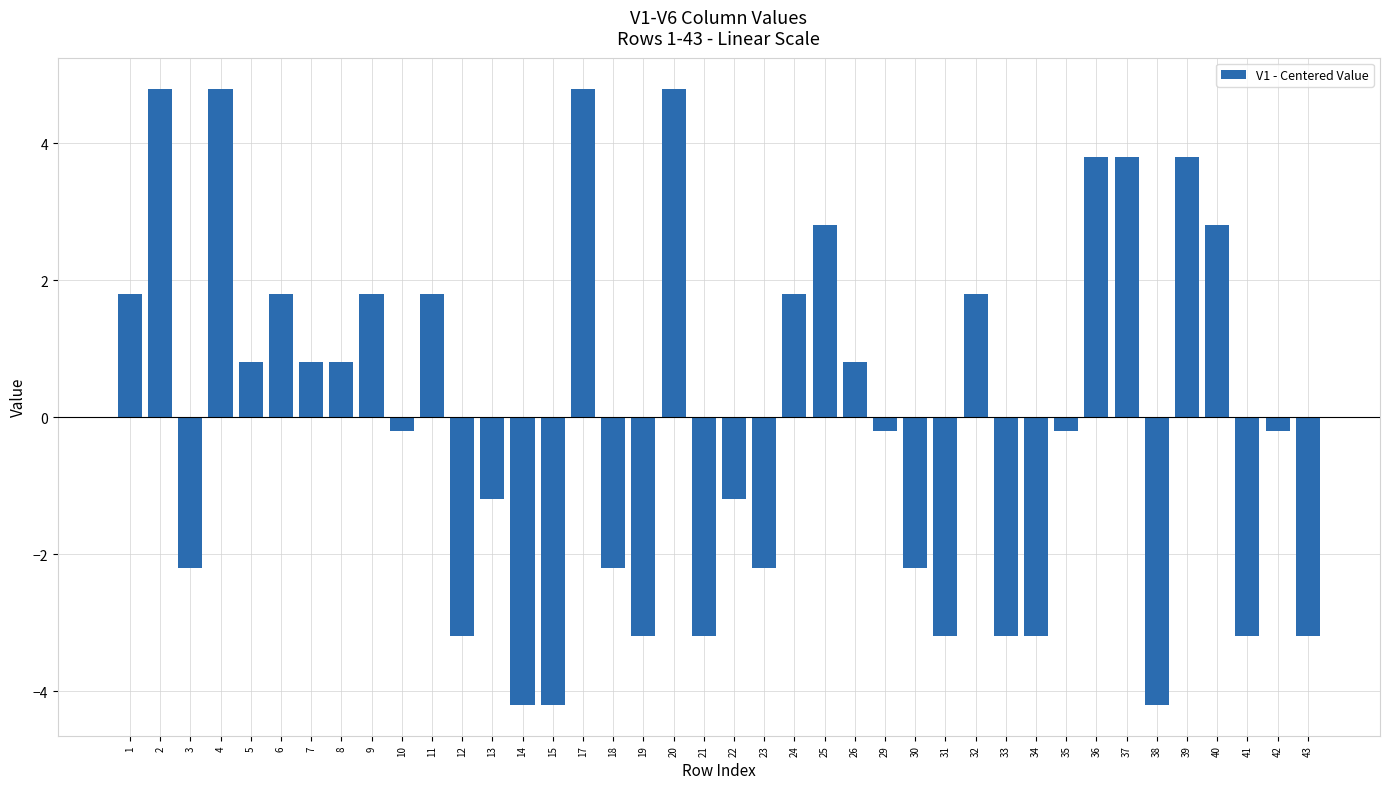

Is it true that the value at 36 is 2.3?

False